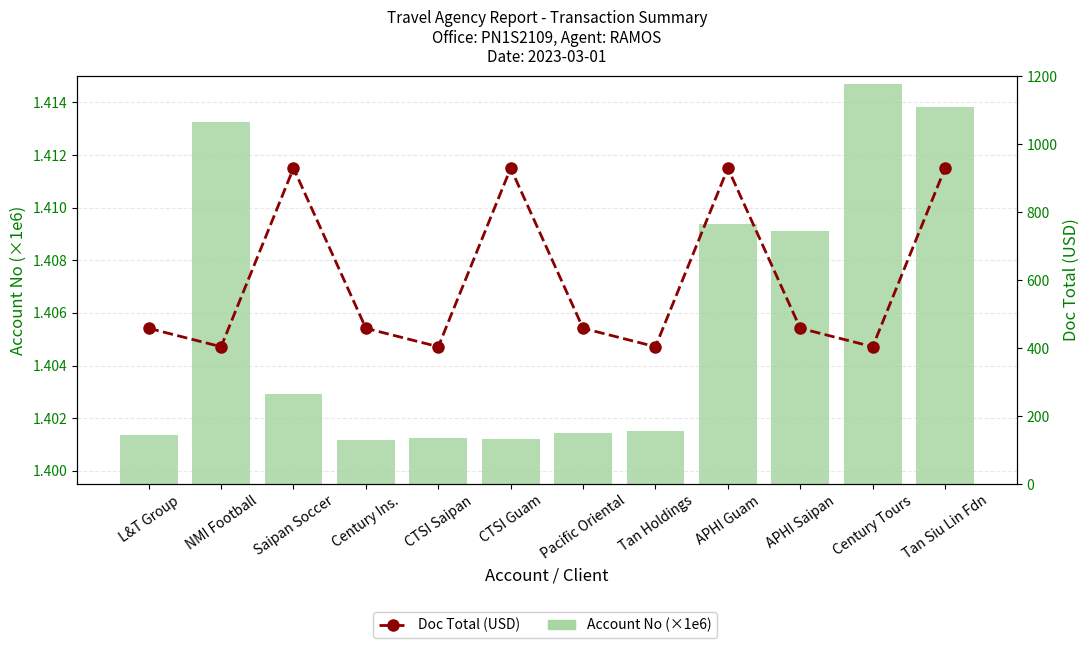

What are all the series names shown in the legend?

Account No (×1e6), Doc Total (USD)